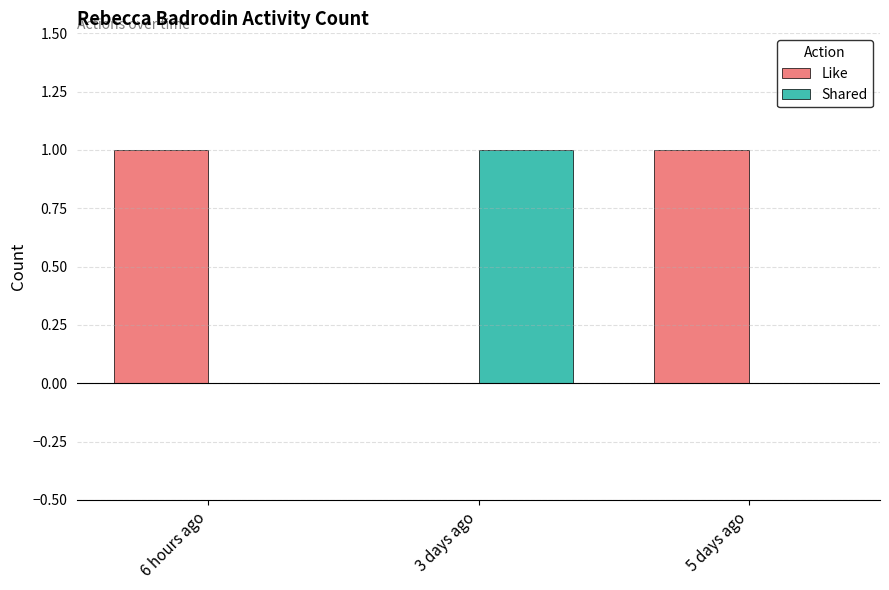

The value of Shared at 3 days ago is 1. True or false?

True